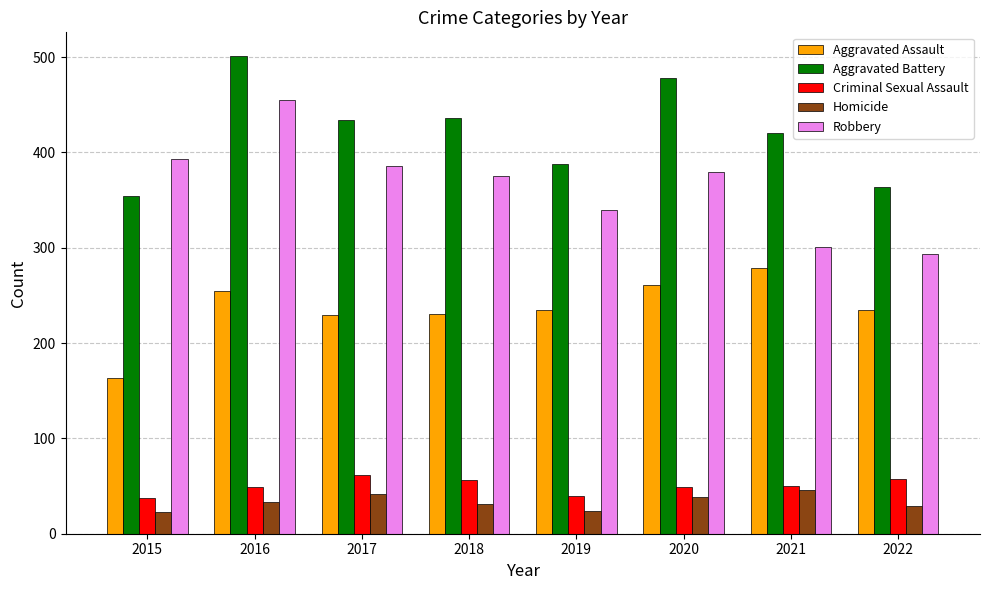

What is the value of the Aggravated Battery bar at the 3rd from the left?

434